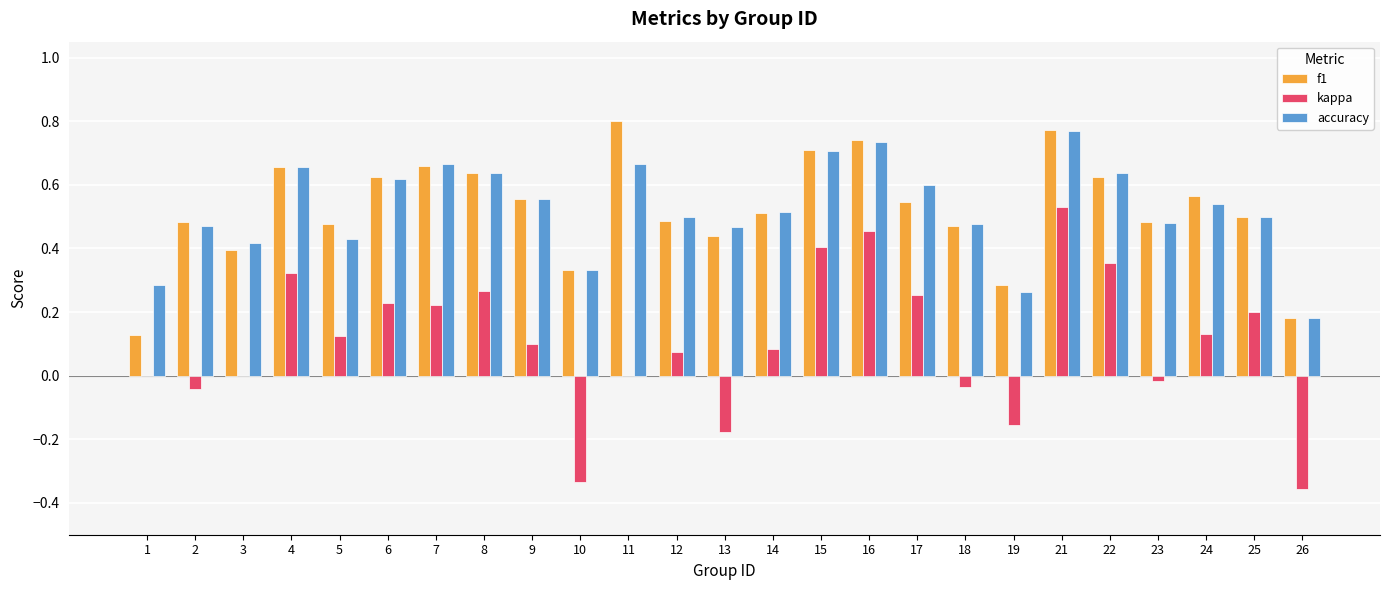

What is the total value across all series at 15?

1.8